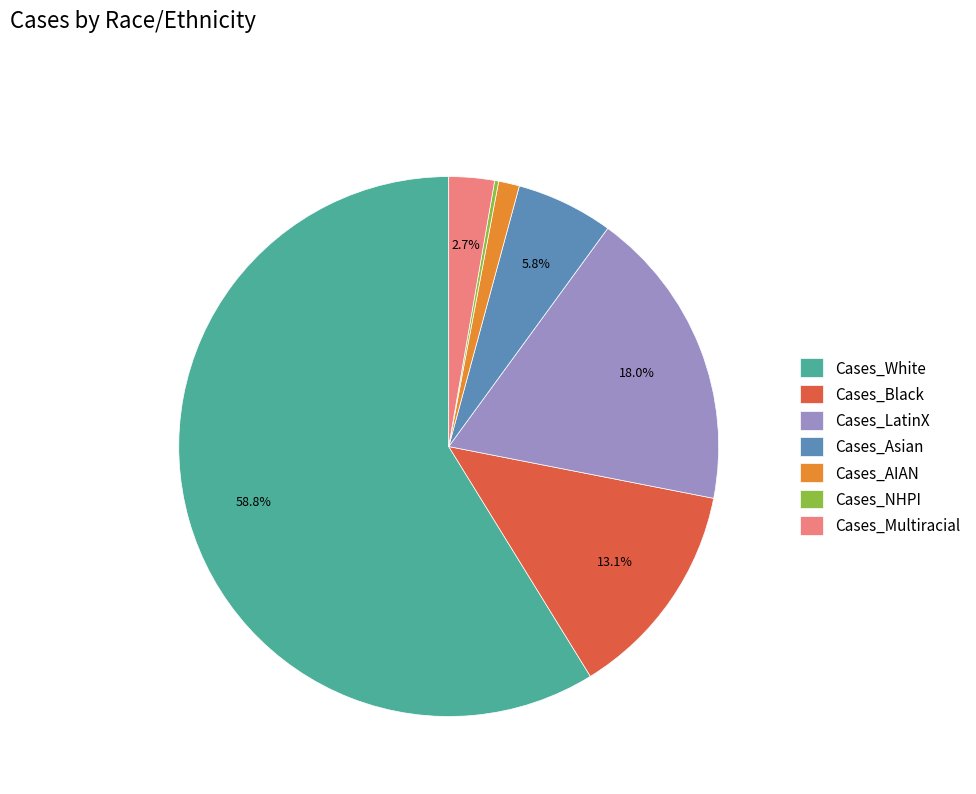

The Cases_LatinX slice represents 18% of the pie. True or false?

True